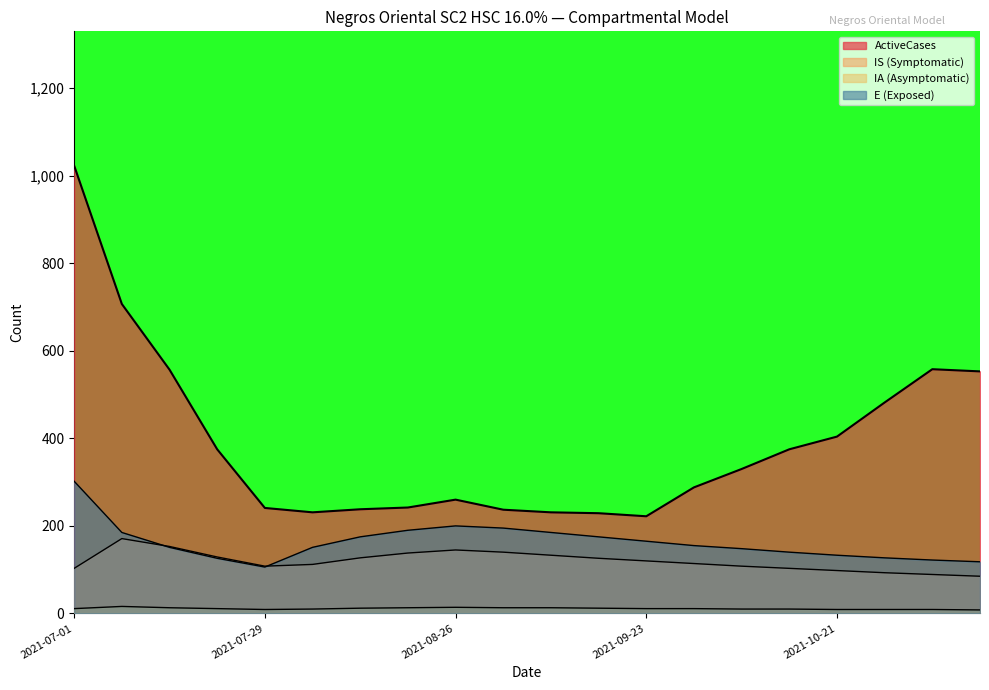

What is the label of the 18th point from the right?

2021-07-15